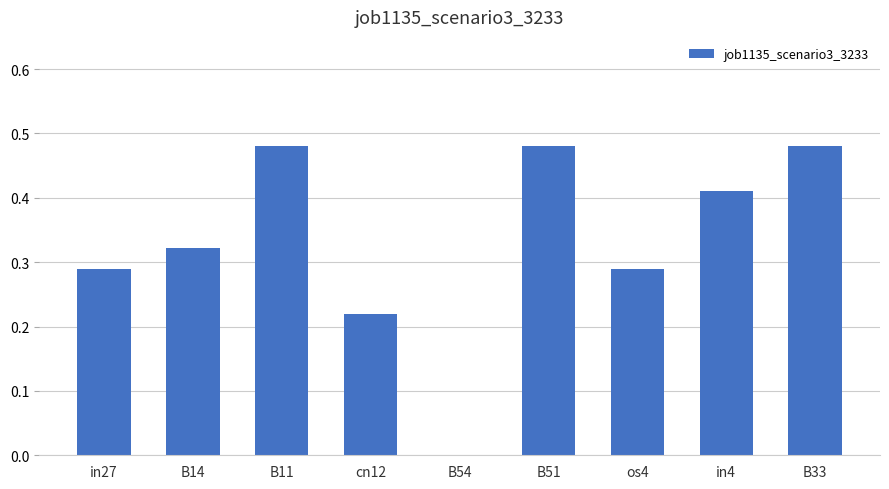

What is the sum of all values?

3.0